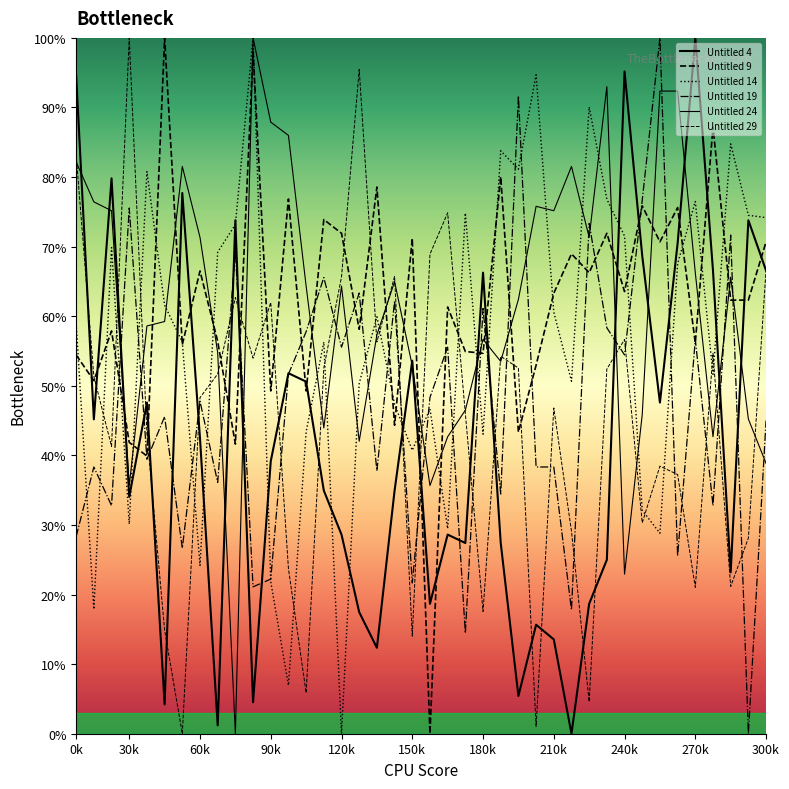

What is the sum of the Untitled 19 values at 16 and 34?

88.9